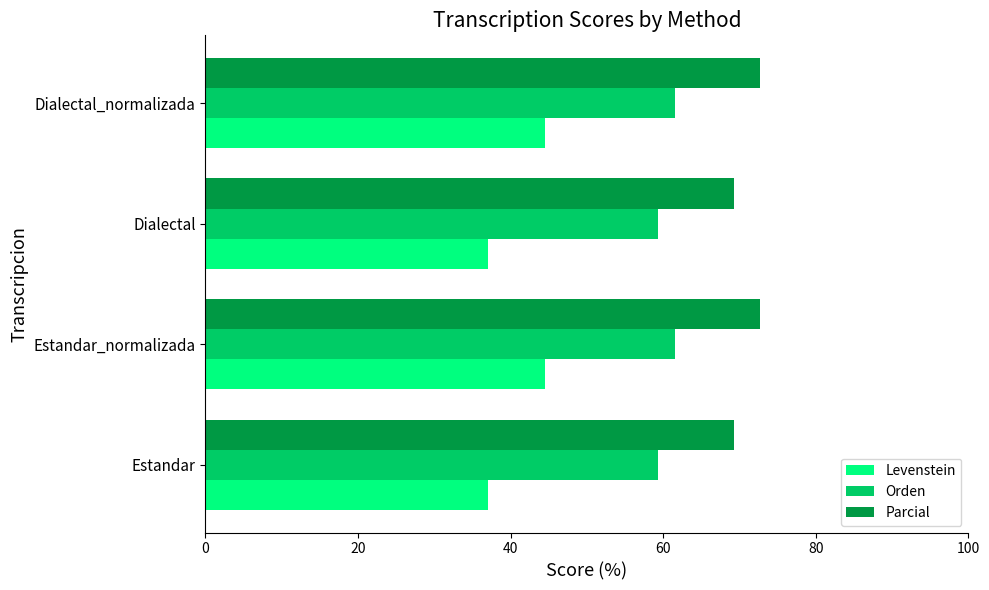

Is it true that Levenstein equals 44.4 at Dialectal_normalizada?

True